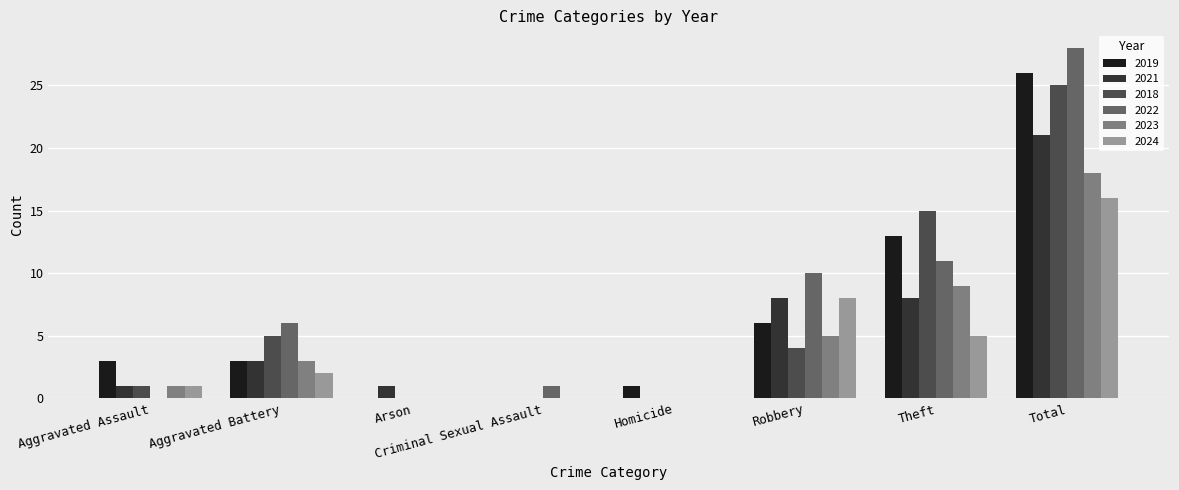

Which label corresponds to the largest value in the chart?

Total